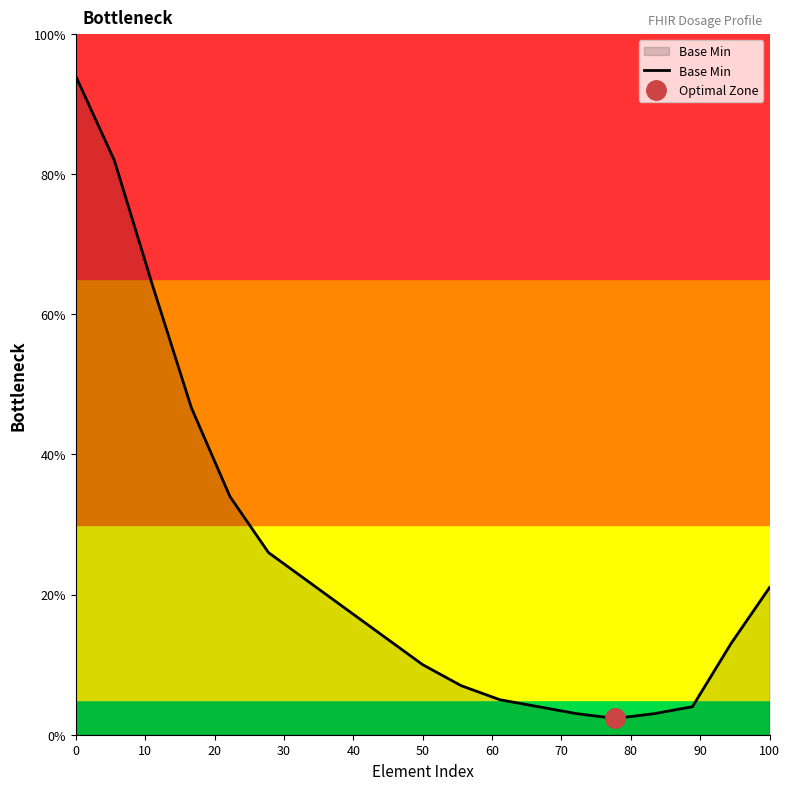

What is the difference between the maximum and minimum values?

0.9